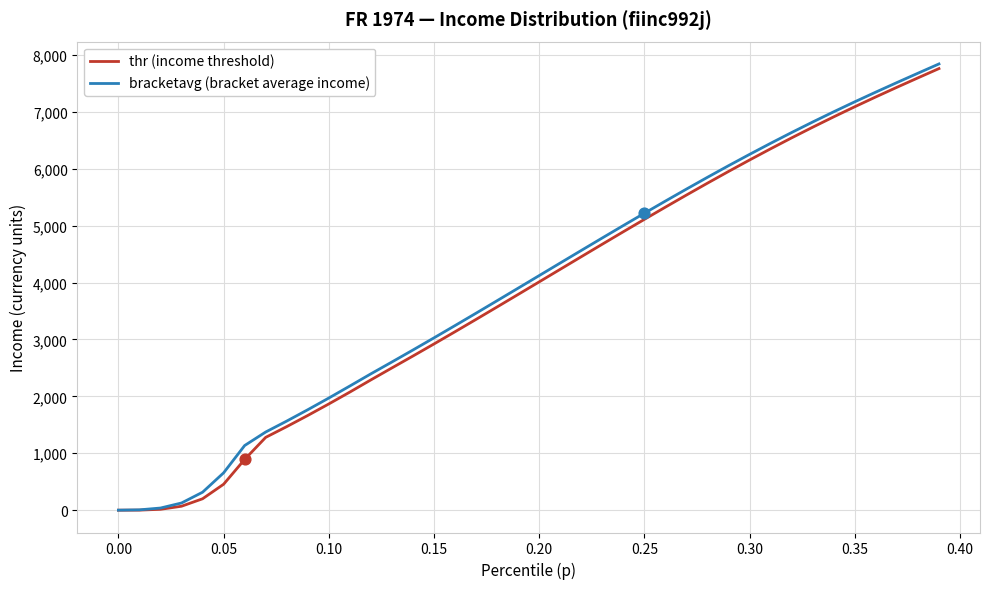

What is the greatest value displayed?

7841.6